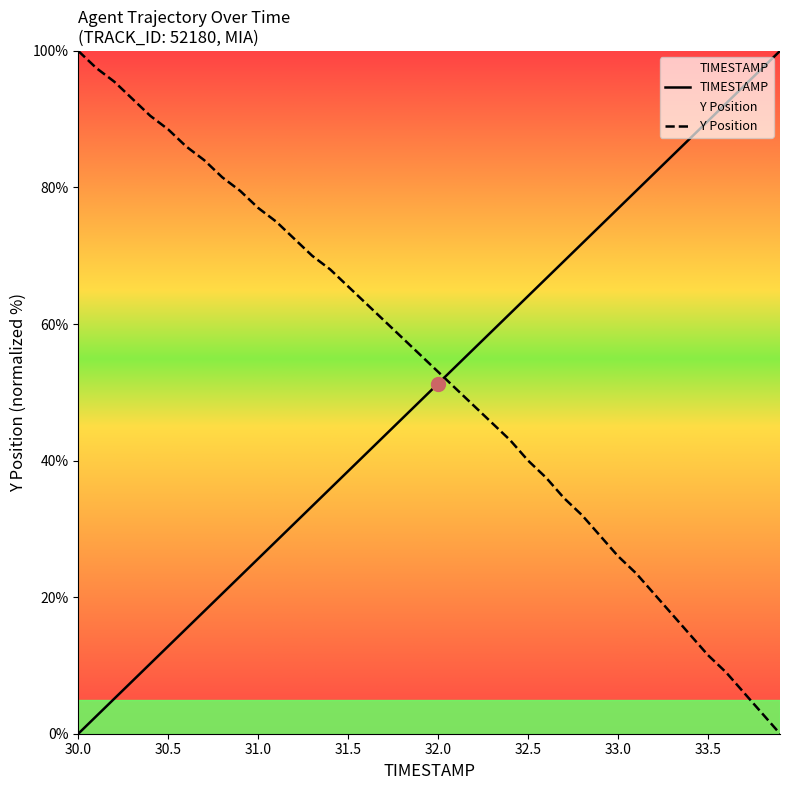

At which label does Y first exceed 55?

30.0